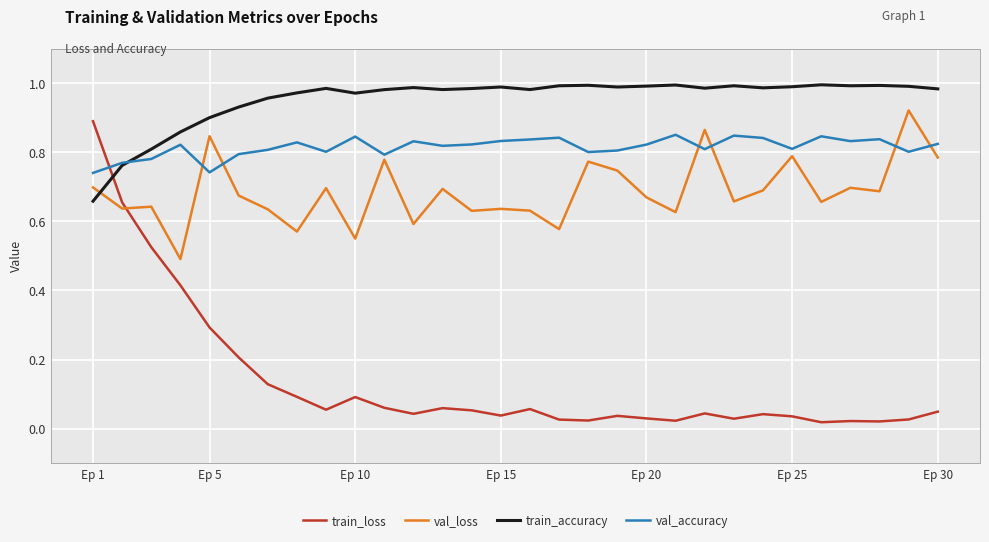

Which series has the widest spread of values?

train_loss